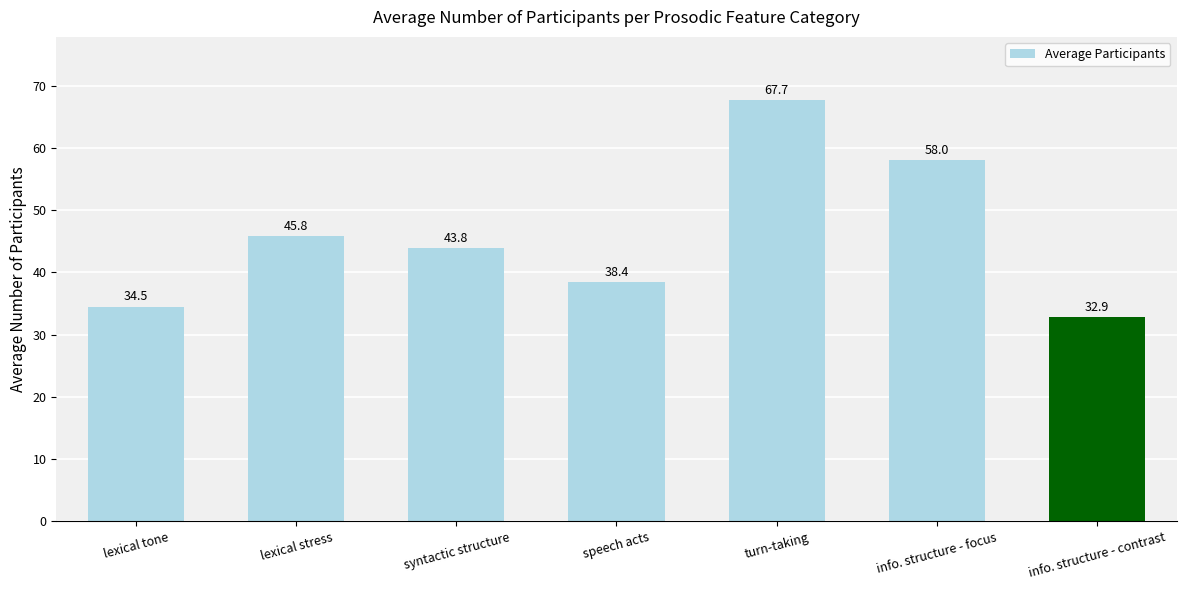

Does the chart contain stacked bars?

No